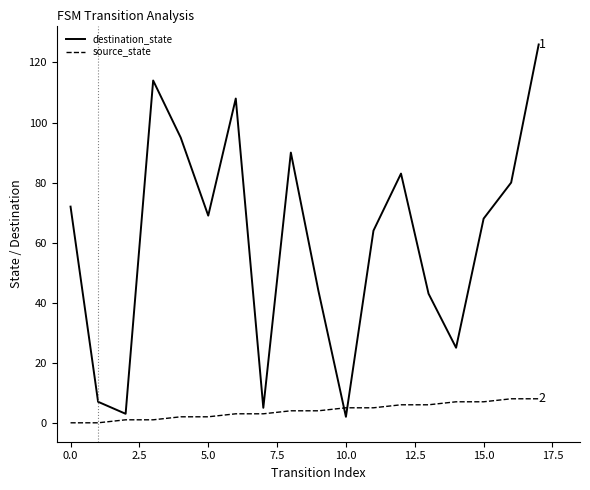

Which series has the largest total across all categories?

destination_state